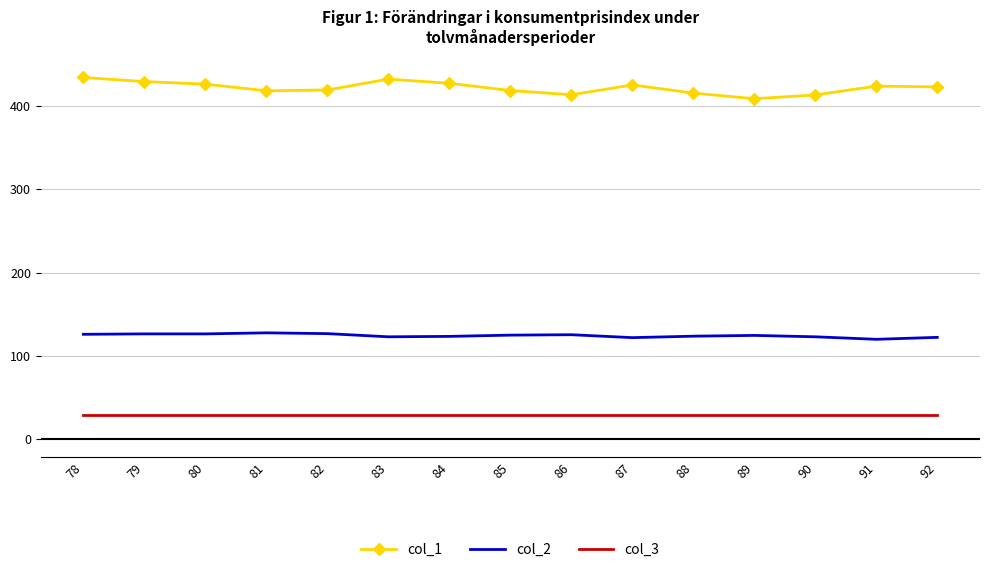

Is the value of col_2 at 84 greater than the value of col_3 at 87?

Yes